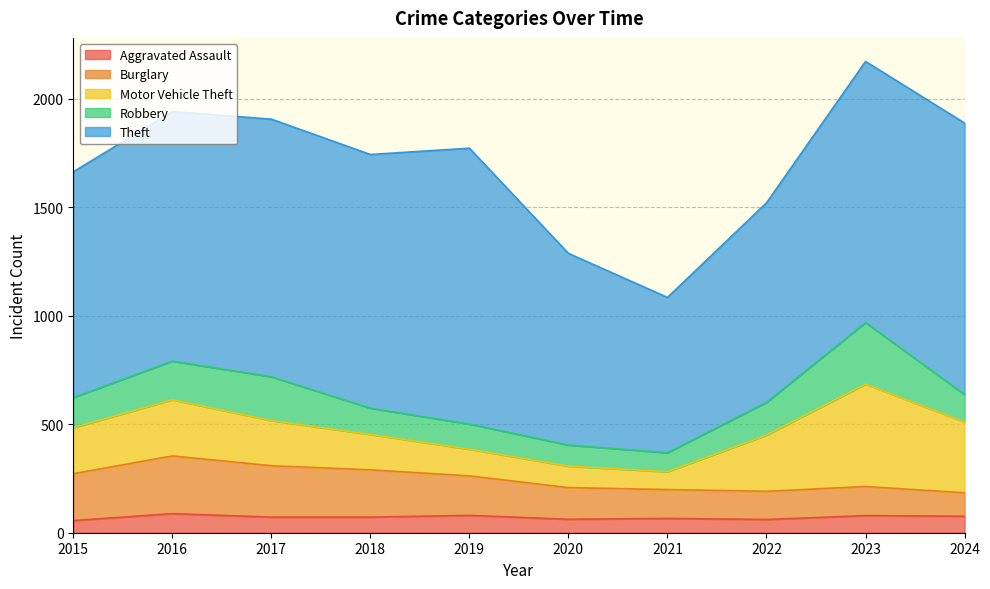

What is the minimum value shown in the chart?

56